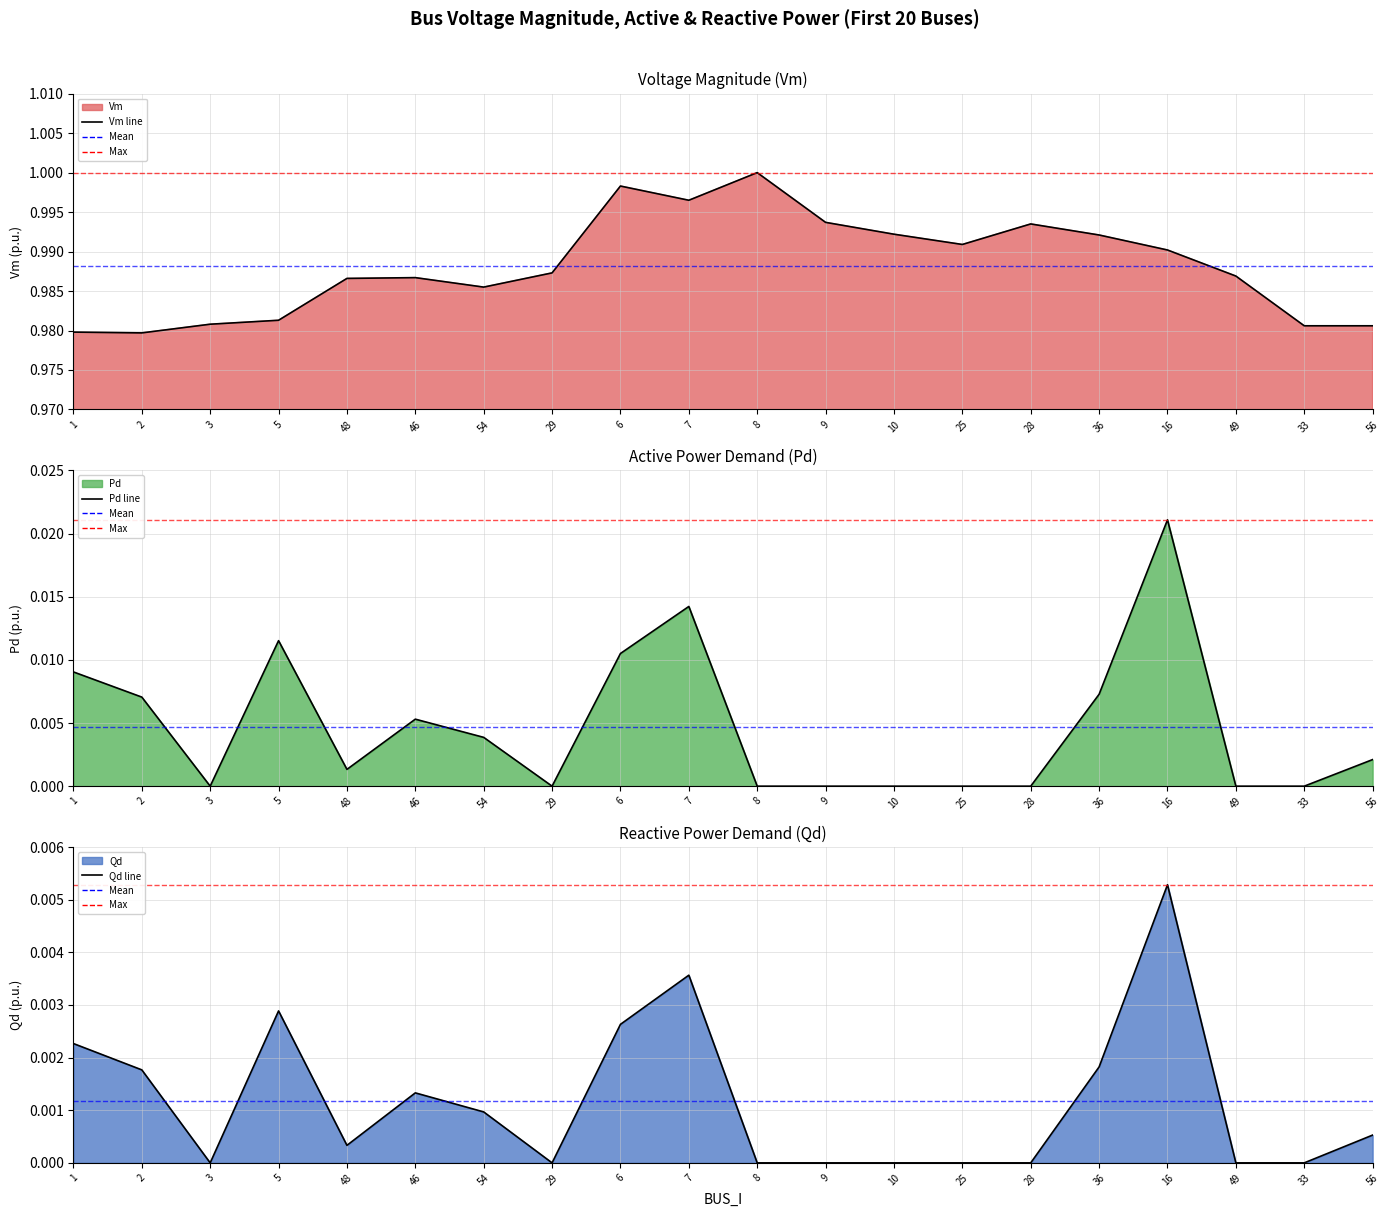

What are all the series names shown in the legend?

Vm line, Pd line, Qd line